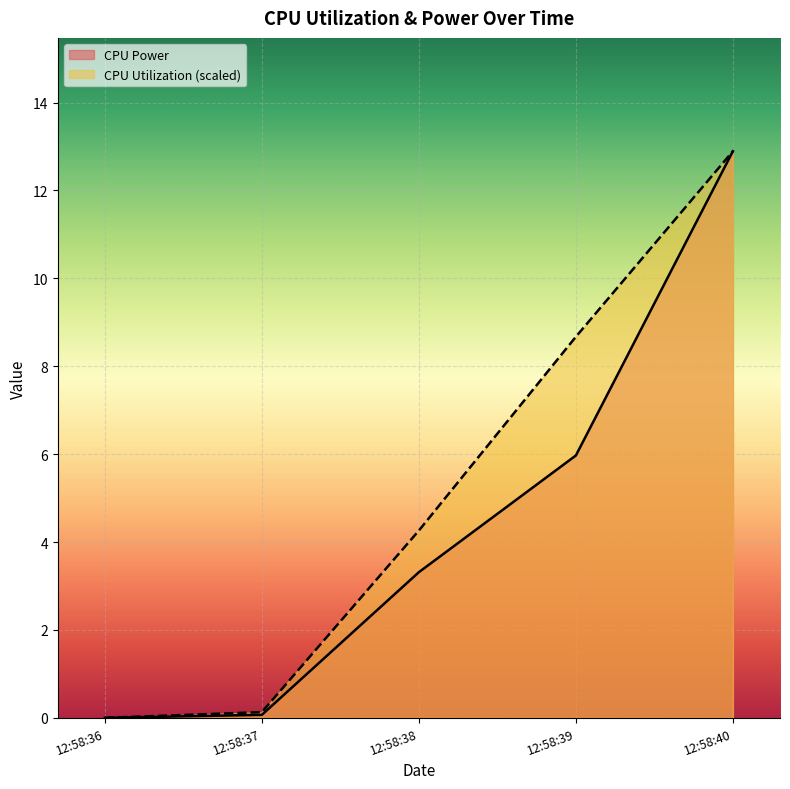

True or false: CPU Power and CPU Utilization cross at least once.

False